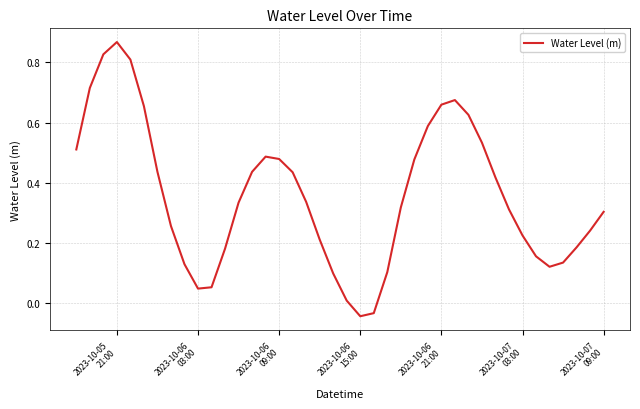

Which label corresponds to the largest value in the chart?

2023-10-05
21:00